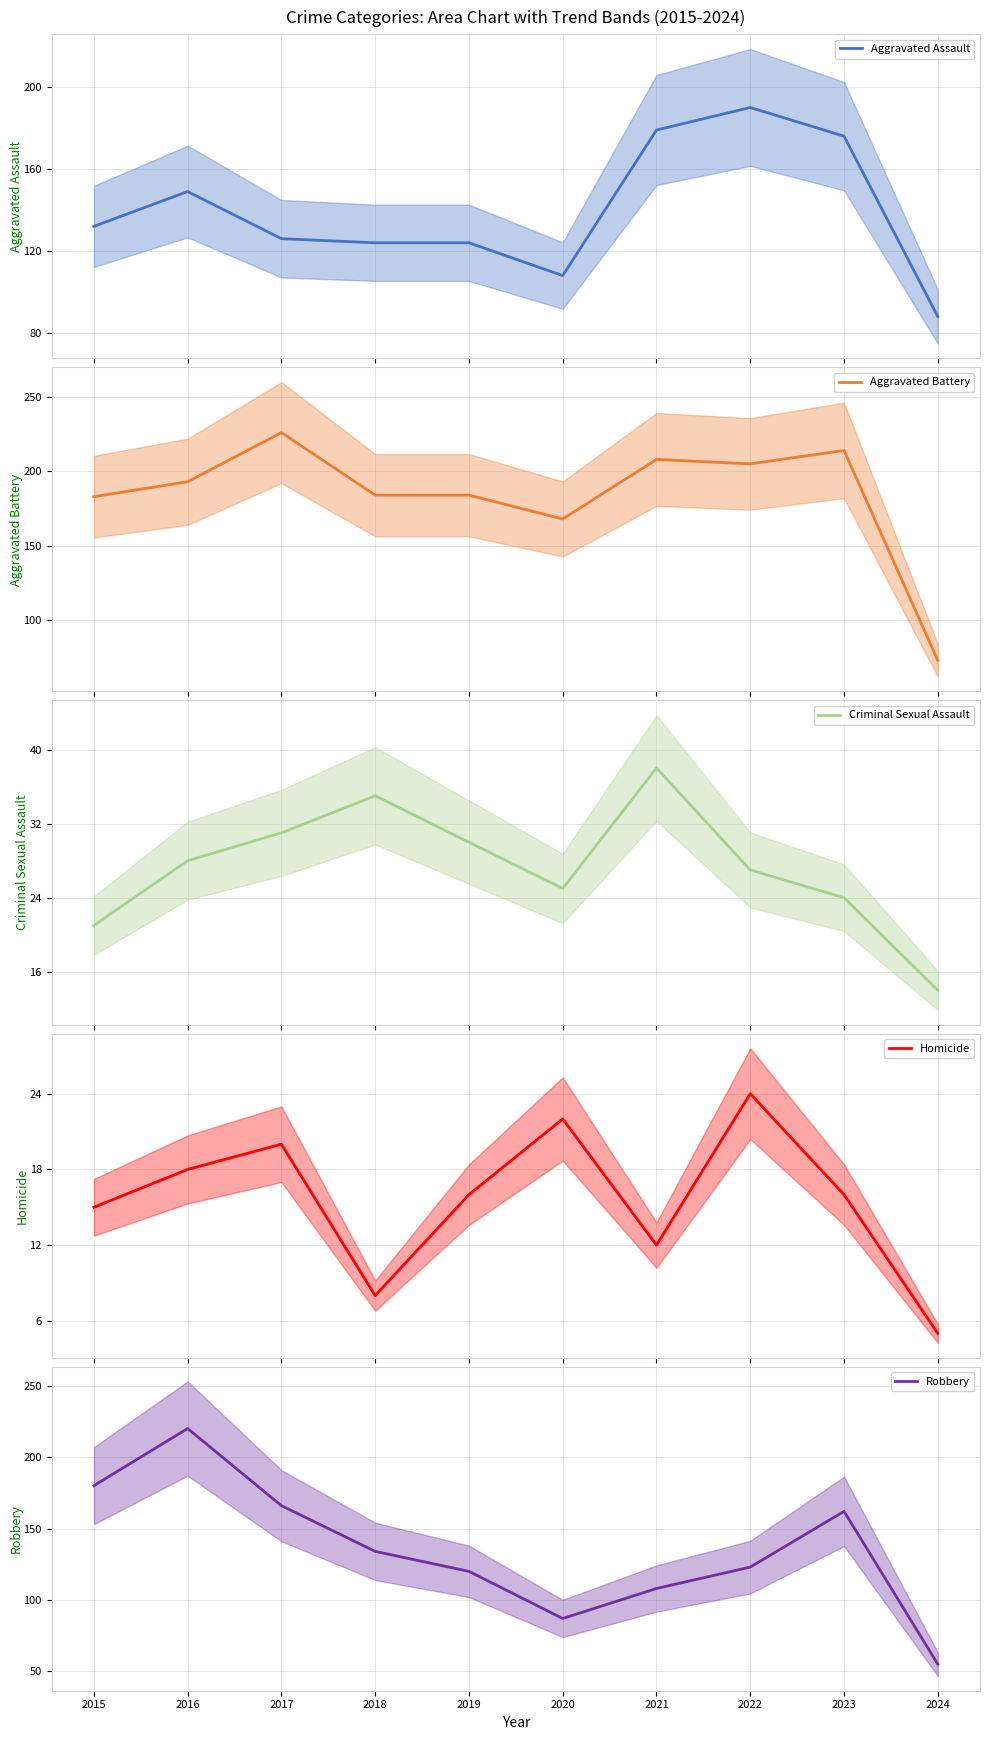

How many interior local valleys does the Criminal Sexual Assault series have?

1